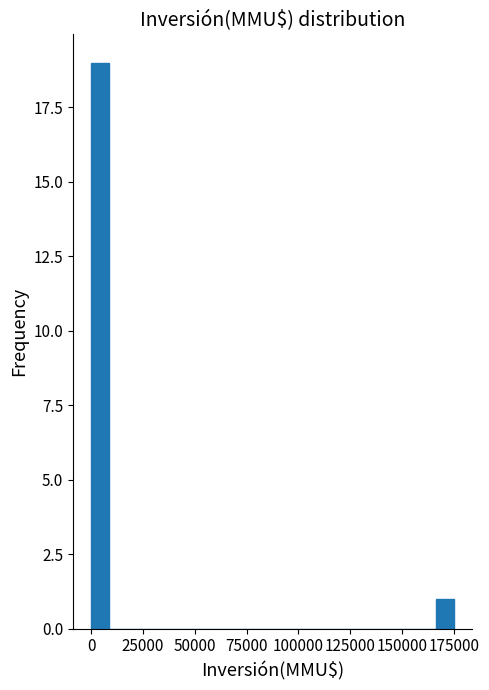

Read against the x-axis, roughly where is the centre of the tallest bar?

5000